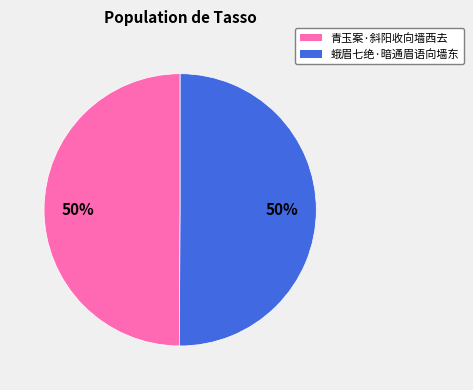

To the nearest percent, what is the average slice percentage?

50%